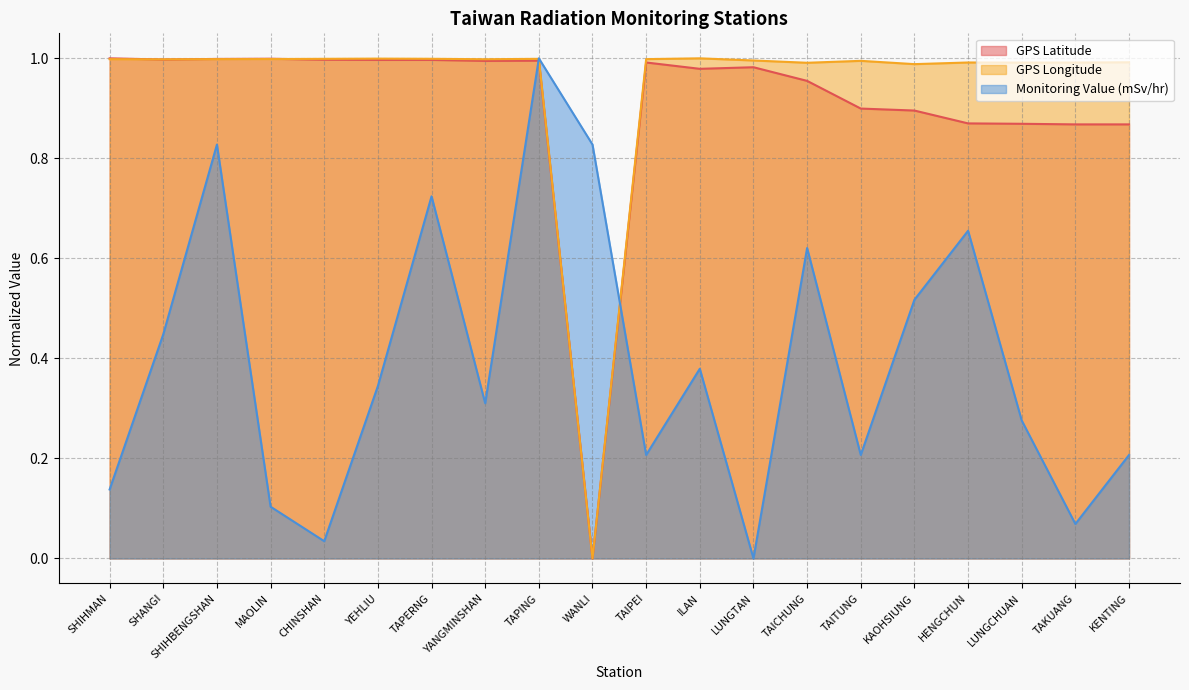

After their last crossing, which series has the higher values: GPS Longitude or GPS Latitude?

GPS Longitude